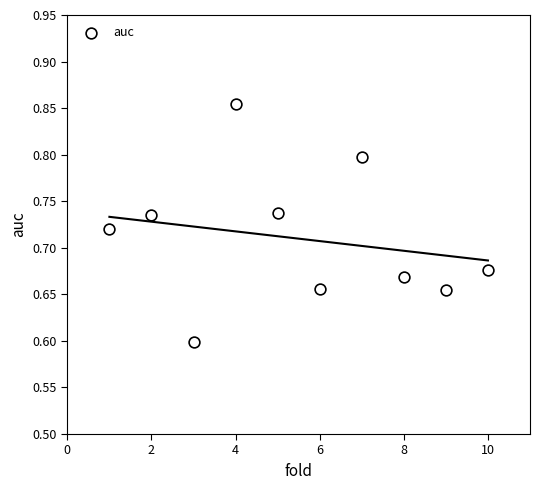

What Y value in the scatter plot is closest to 0?

0.6